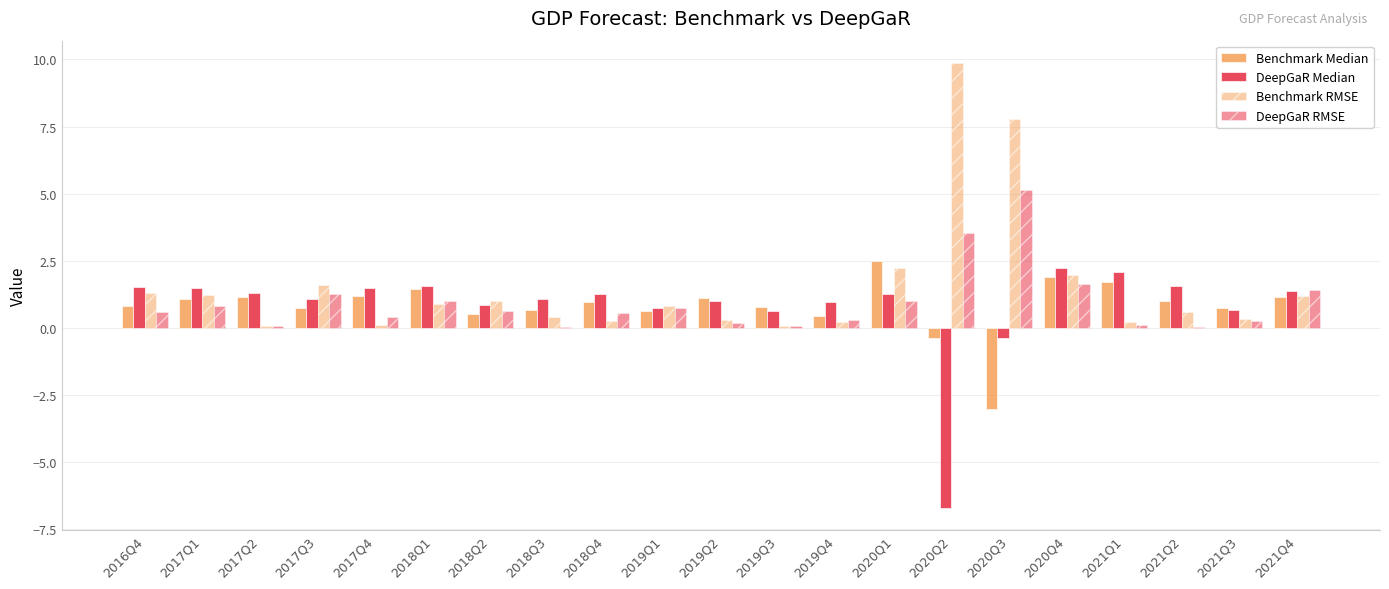

What is the sum of the Benchmark Median values at 2017Q3 and 2020Q1?

3.2